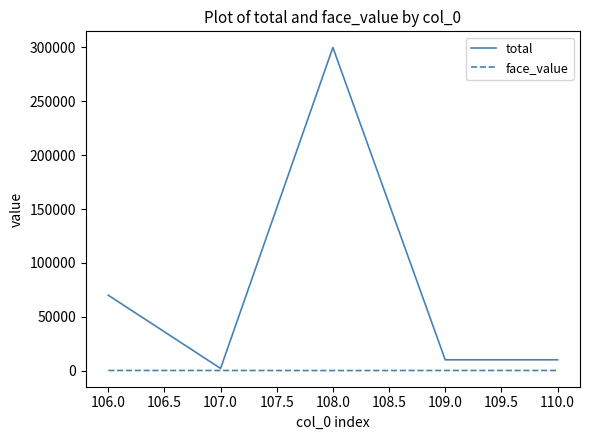

At which category is the sum across all series the highest?

108.0